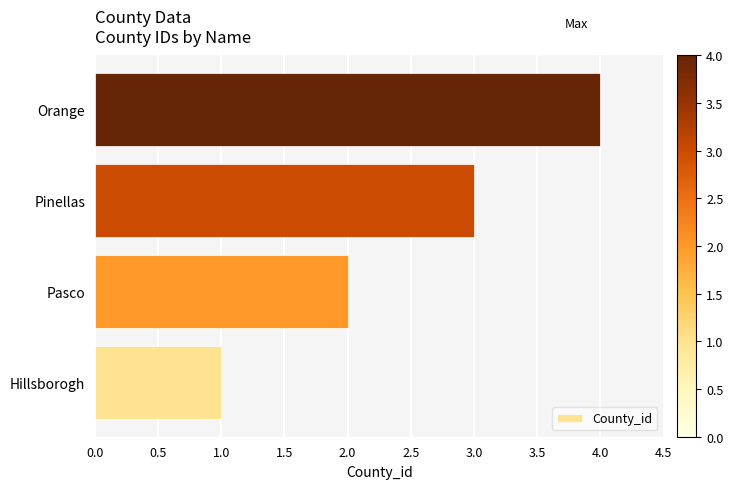

What is the difference between the second highest and second lowest values?

1